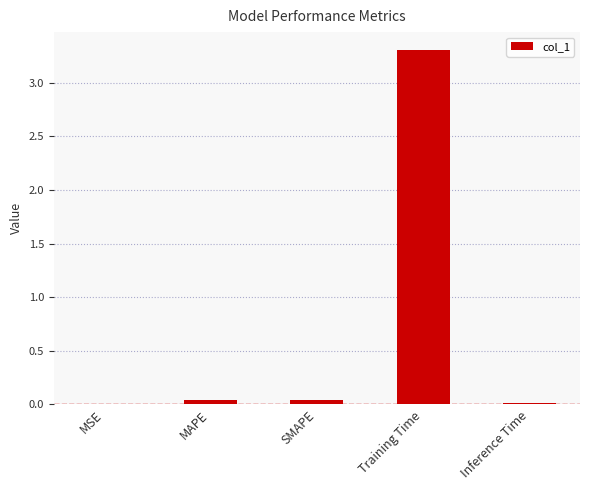

Between MAPE and Training Time, which is larger?

Training Time